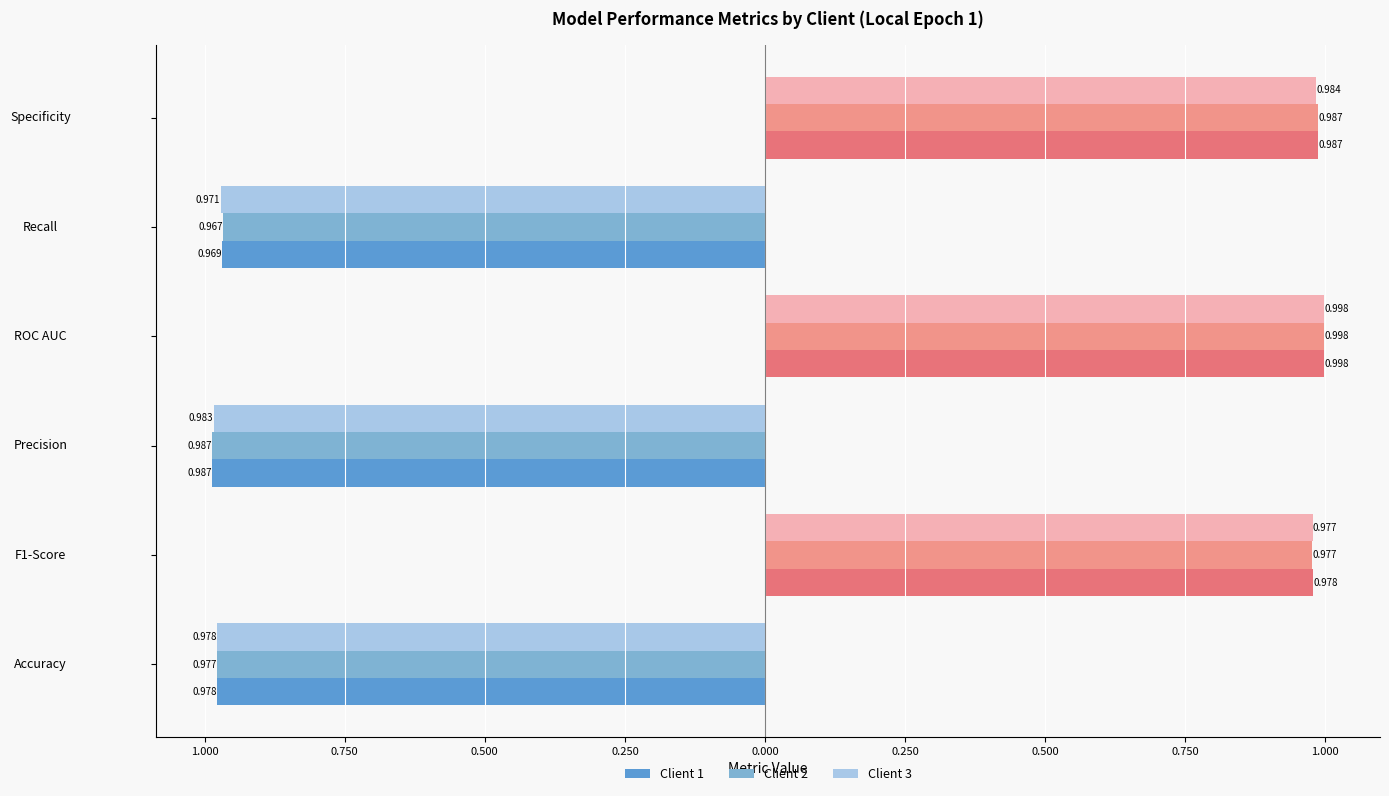

What is the sum of the Client 2 values at Recall and Precision?

-2.0